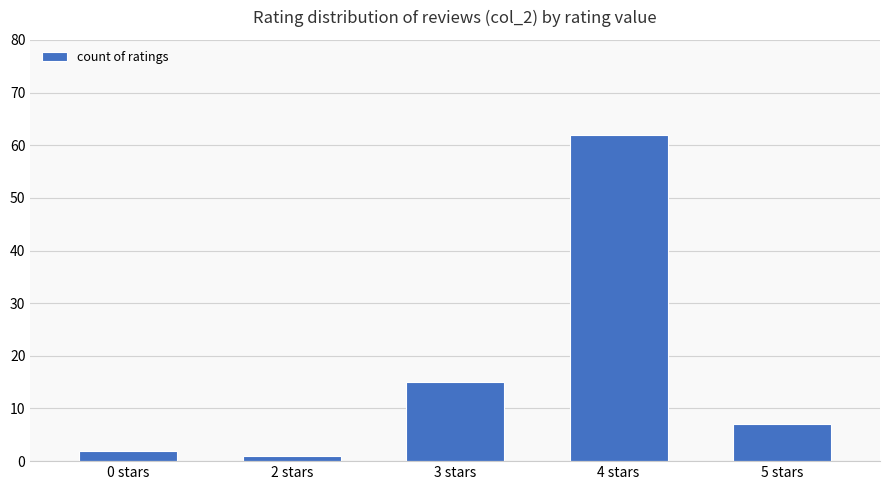

Rank the categories by value from highest to lowest.

4 stars, 3 stars, 5 stars, 0 stars, 2 stars